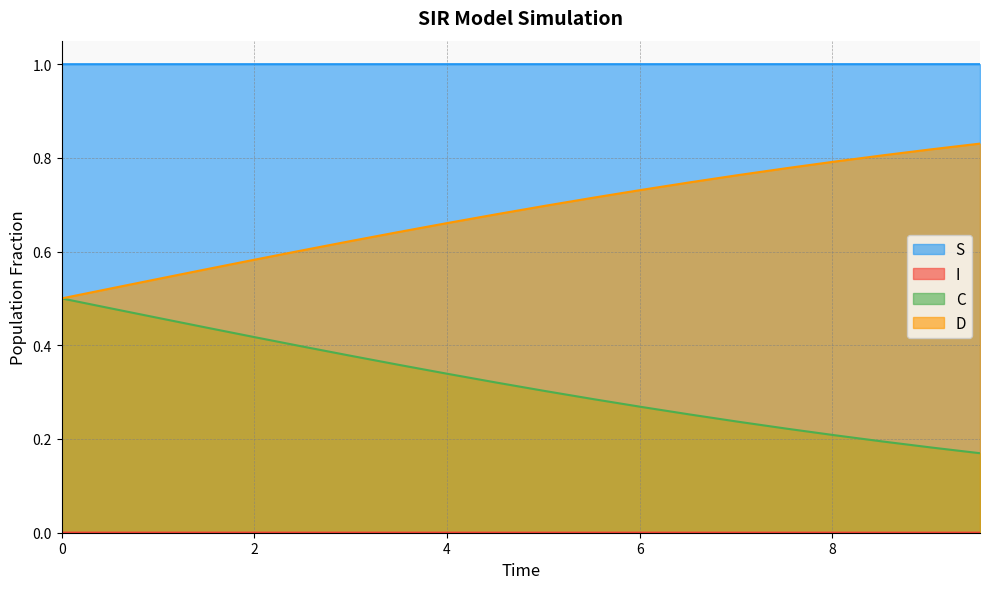

What is the greatest value displayed?

1.0